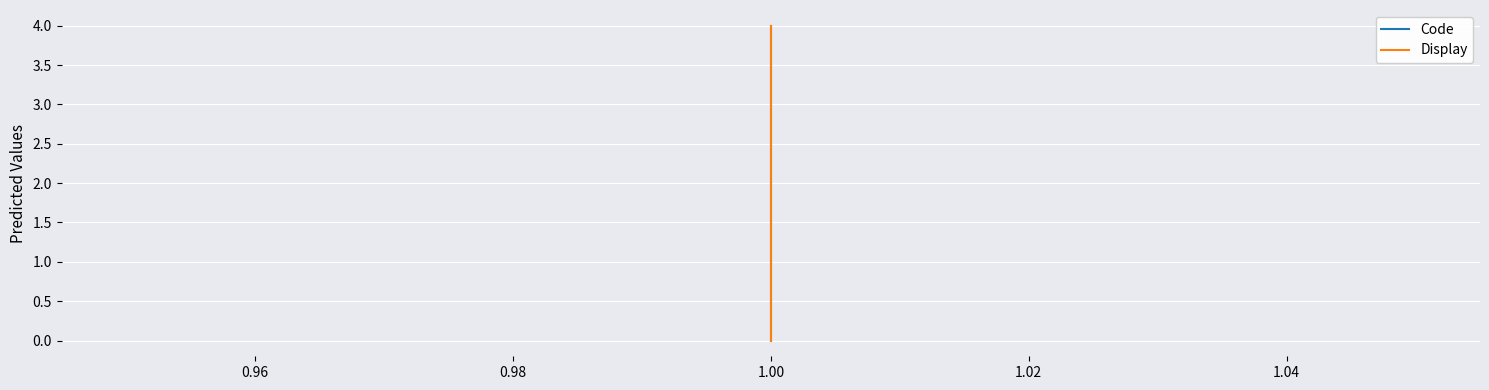

How many data points in Code are above 2?

1